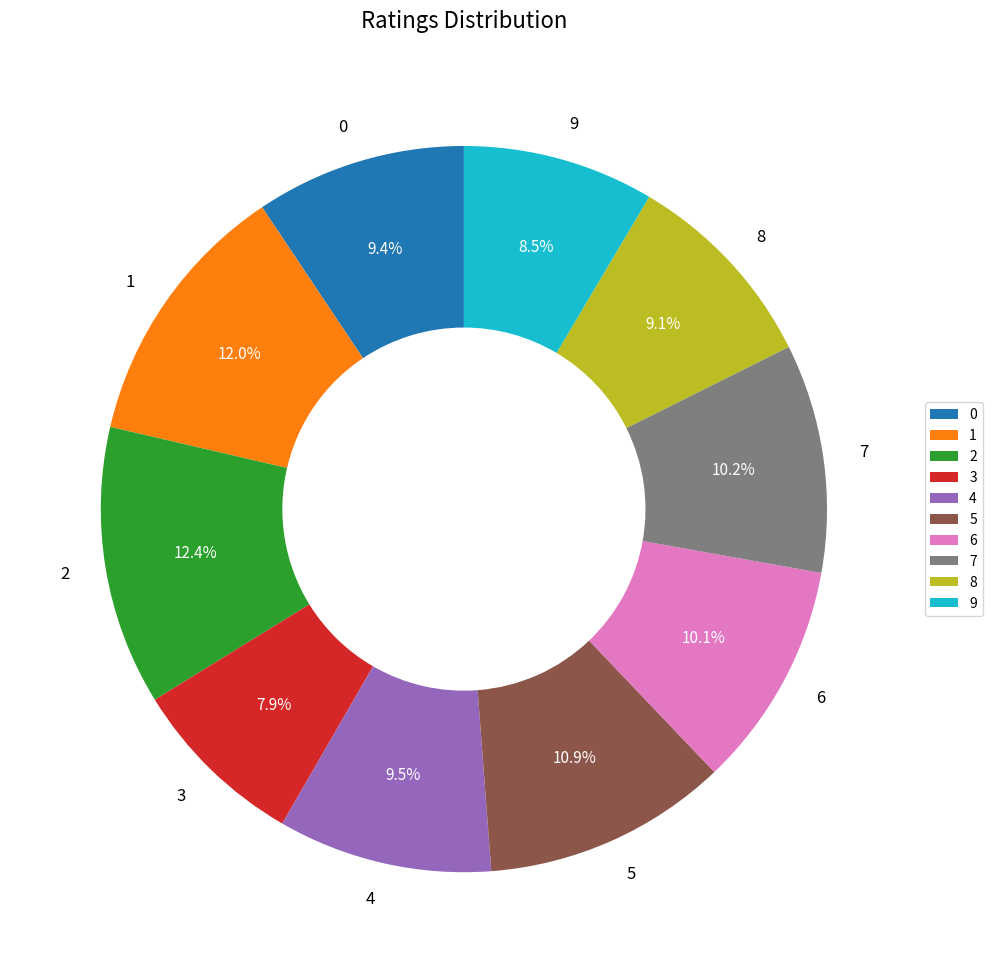

Is 4 the majority of the pie?

No